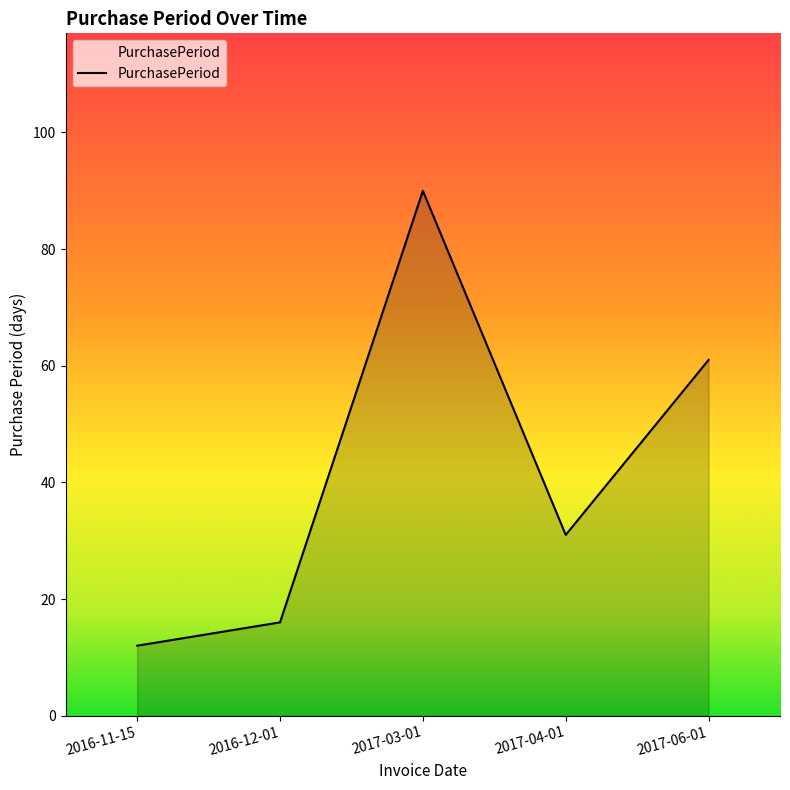

Is it true that the value at 2016-12-01 is 16?

True